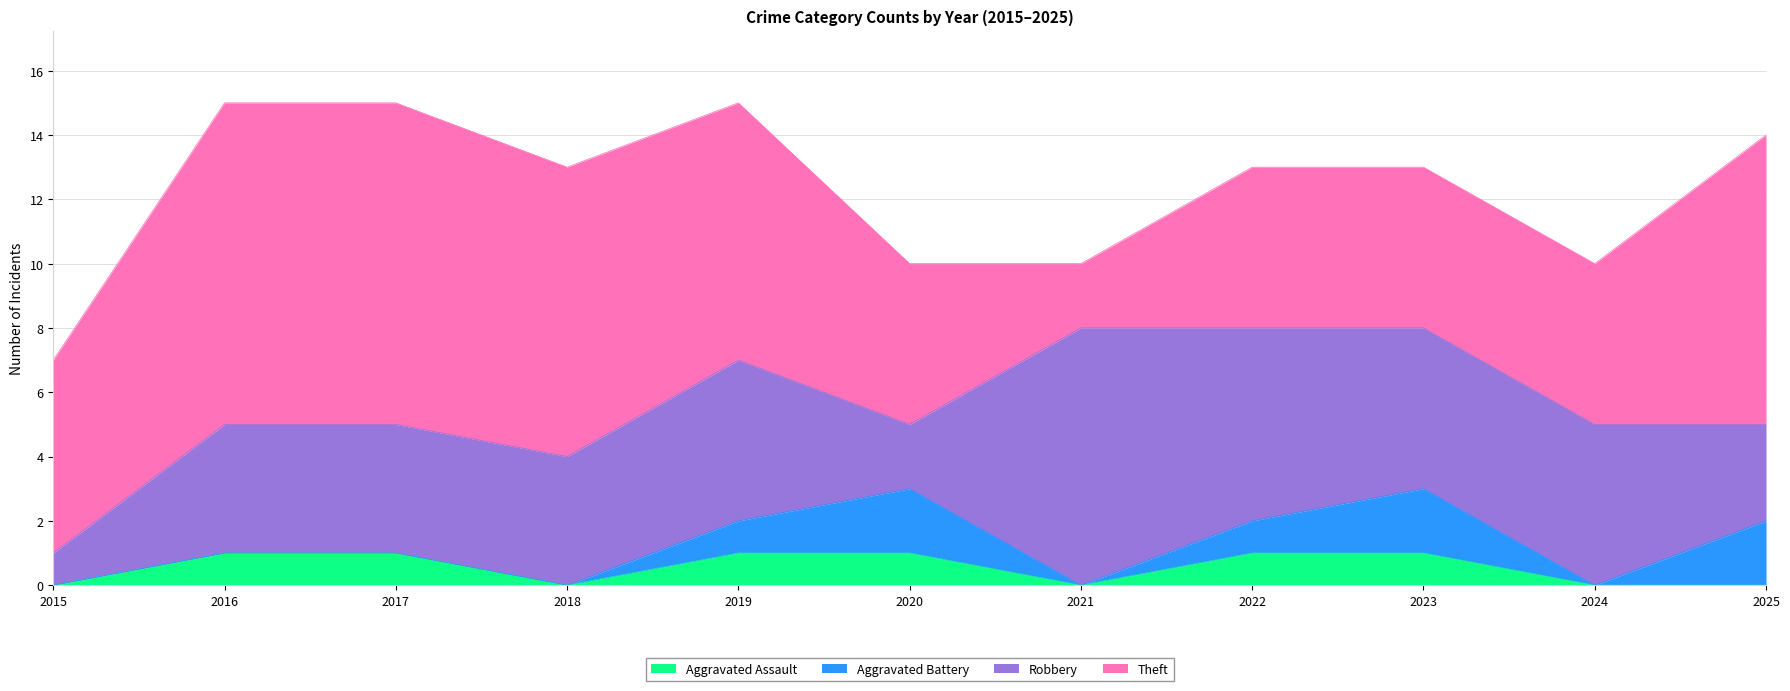

True or false: Robbery and Aggravated Battery intersect in this chart.

False